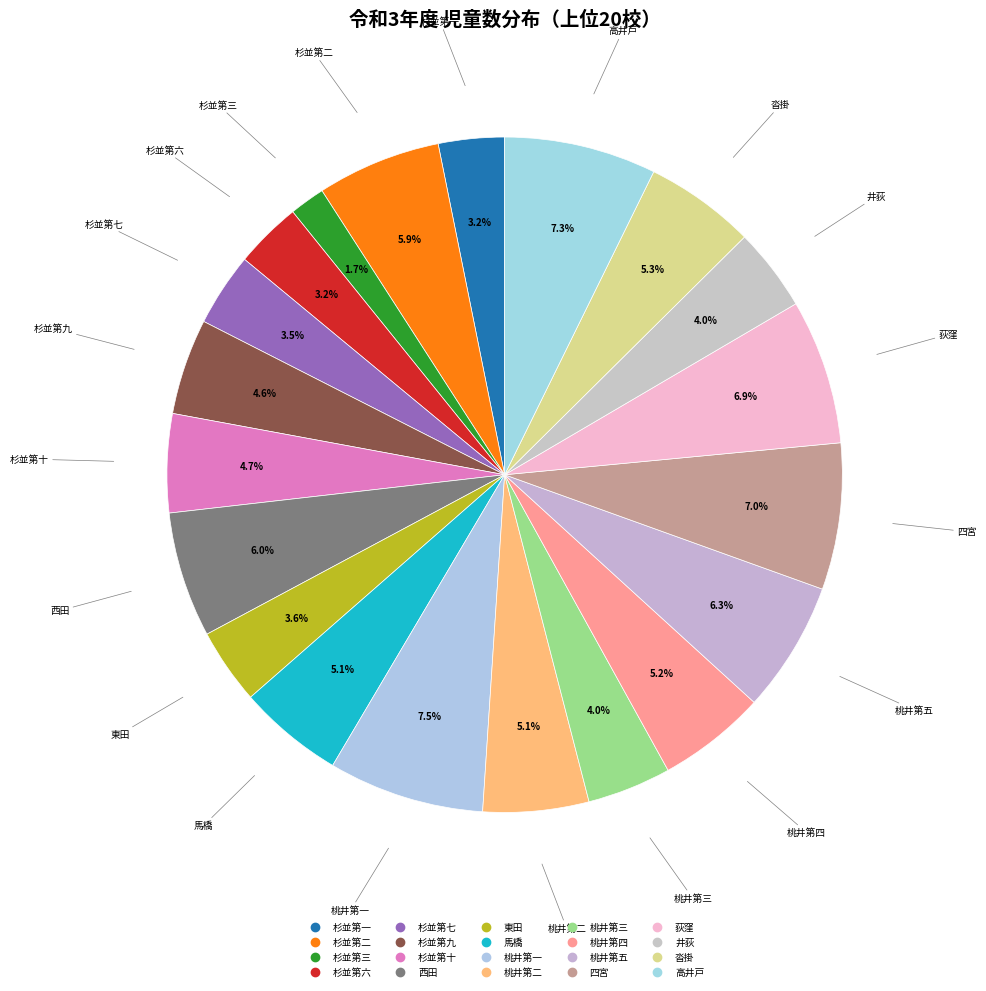

How many slices are in this pie chart?

20